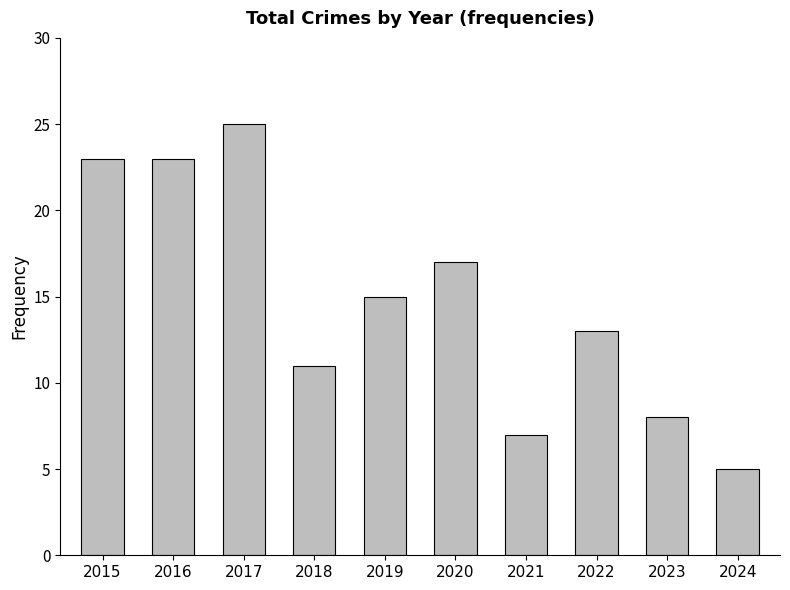

At which category does the chart reach its minimum across all series?

2024